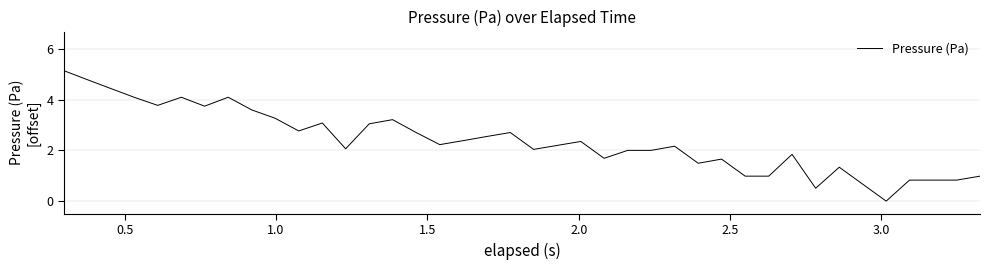

What is the difference between the maximum and minimum values?

5.1